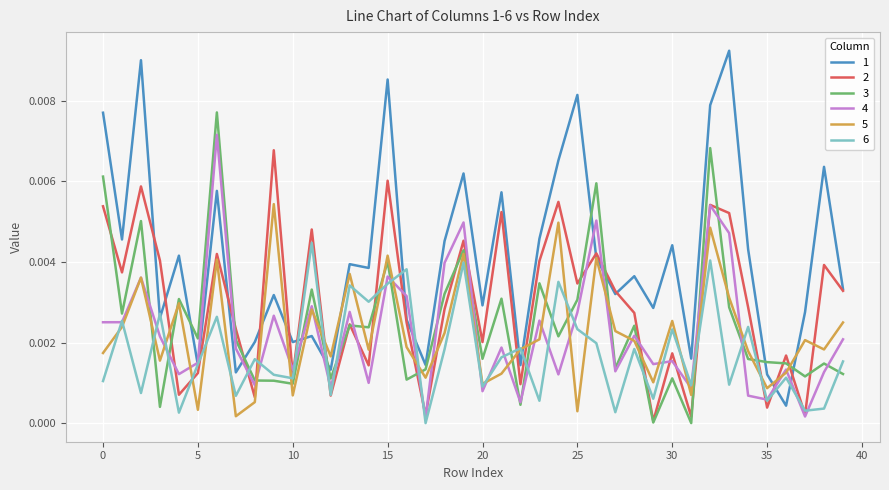

In 5, how many points are higher than both neighbors (excluding endpoints)?

13